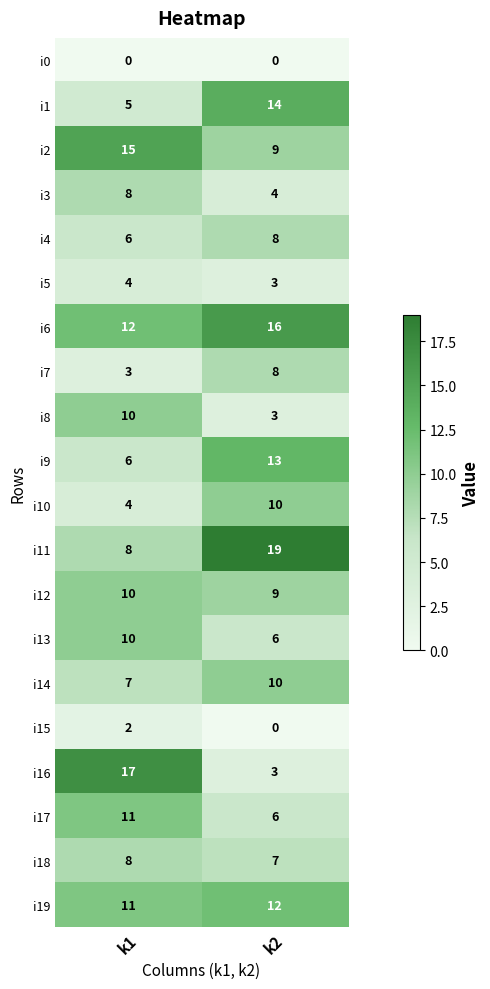

What value does the i10 series have at k2?

10